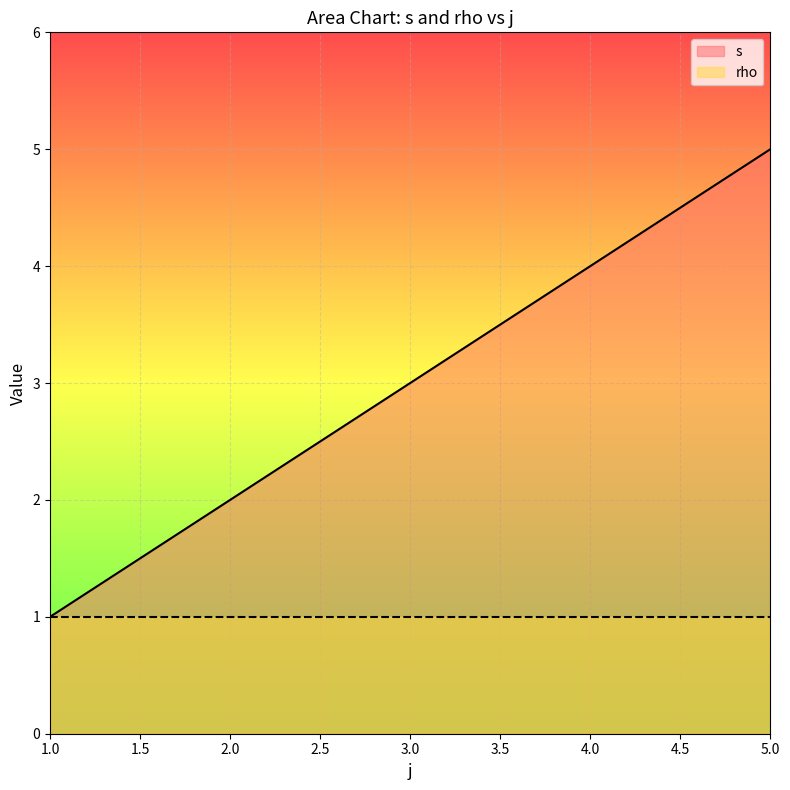

What is the maximum value shown in the chart?

5